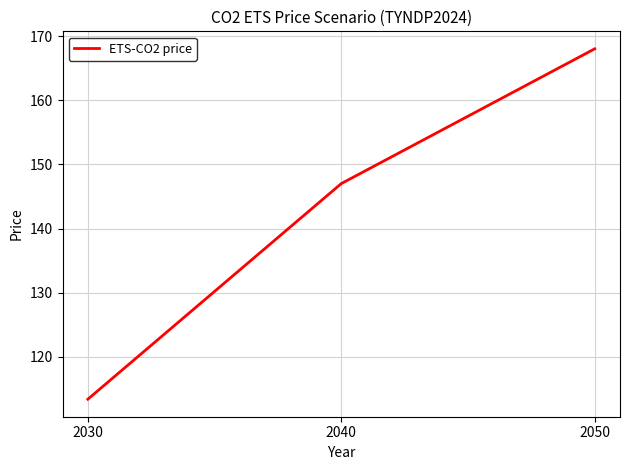

Where is the data nearest to the value 140?

2040